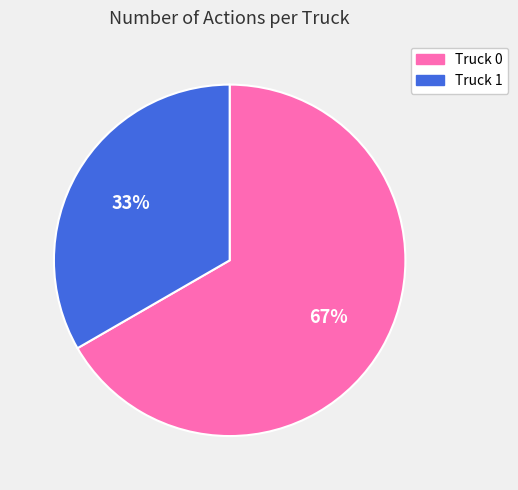

Which has a higher value, Truck 1 or Truck 0?

Truck 0